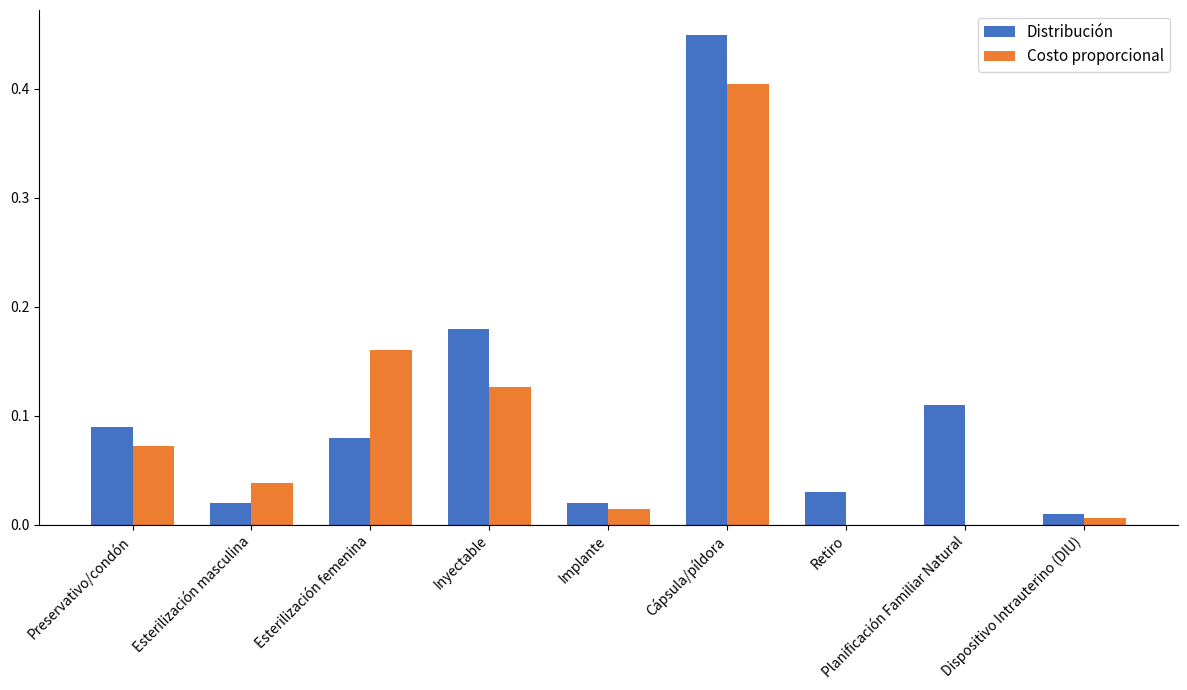

What is the sum of all Distribución values?

1.0